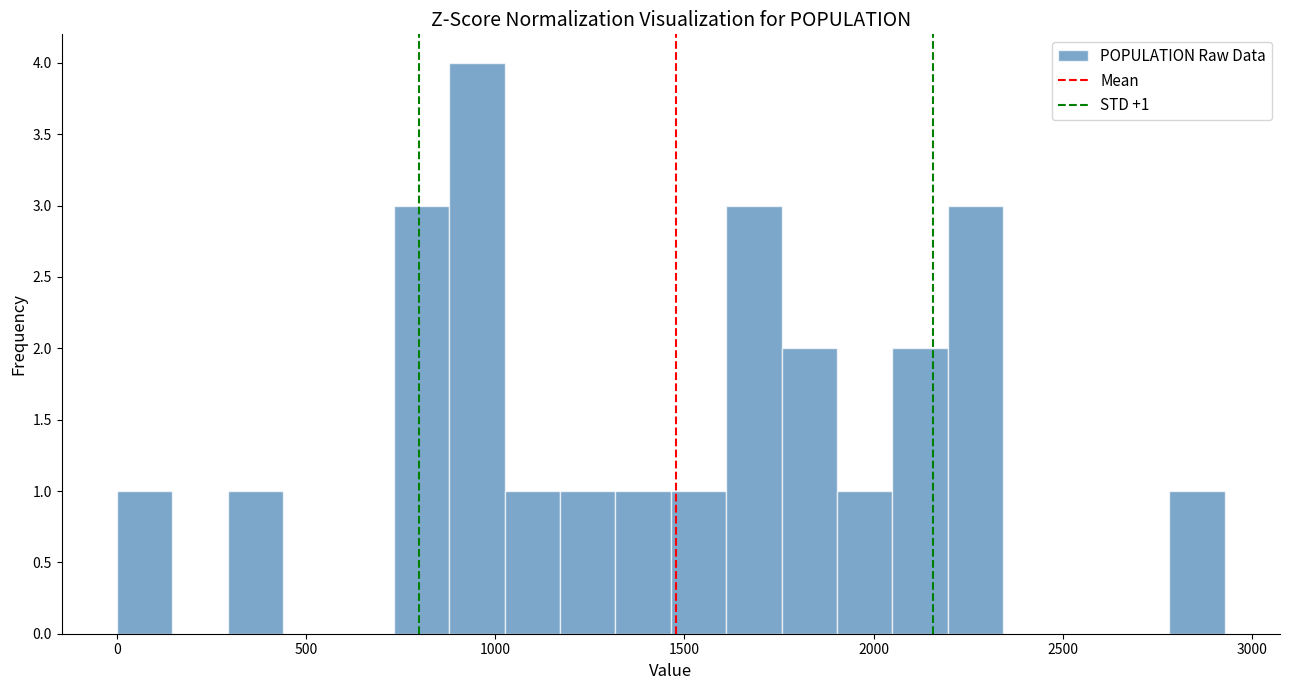

Read against the x-axis, roughly where is the centre of the tallest bar?

950